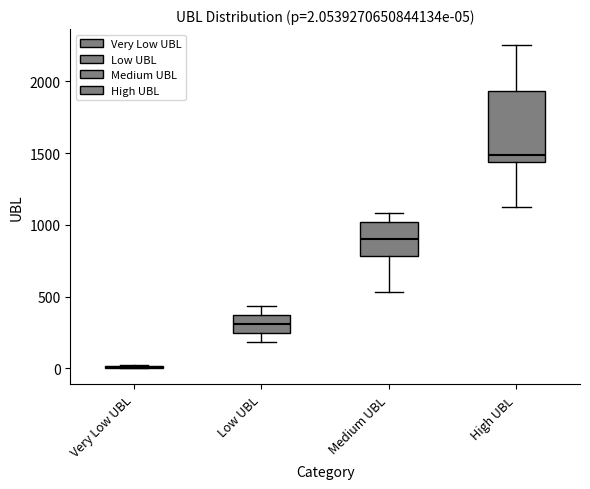

Comparing the boxes themselves (not the whiskers), which one is the tallest?

High UBL